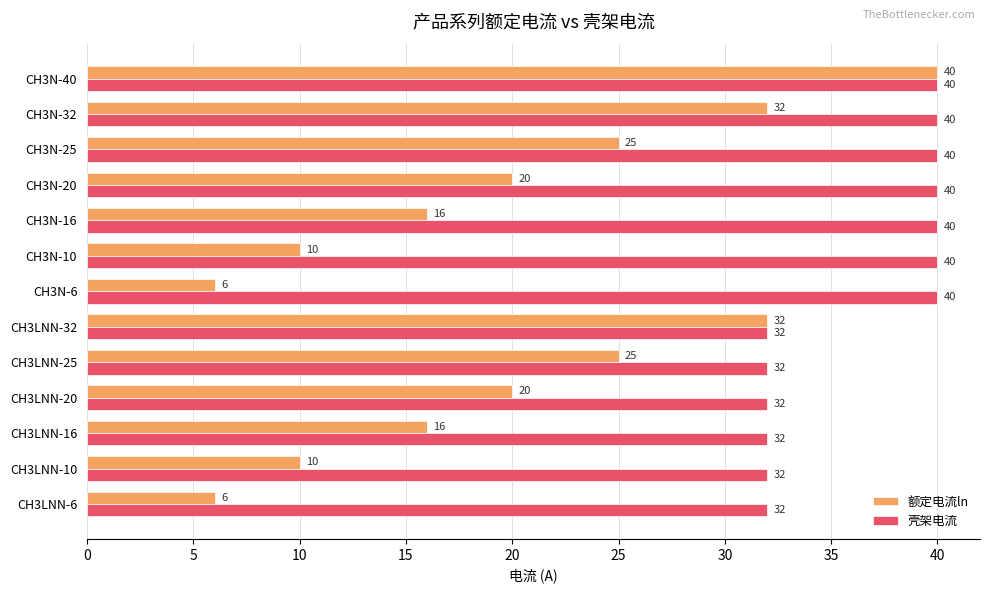

What is the difference between the highest and lowest values at CH3N-25?

15